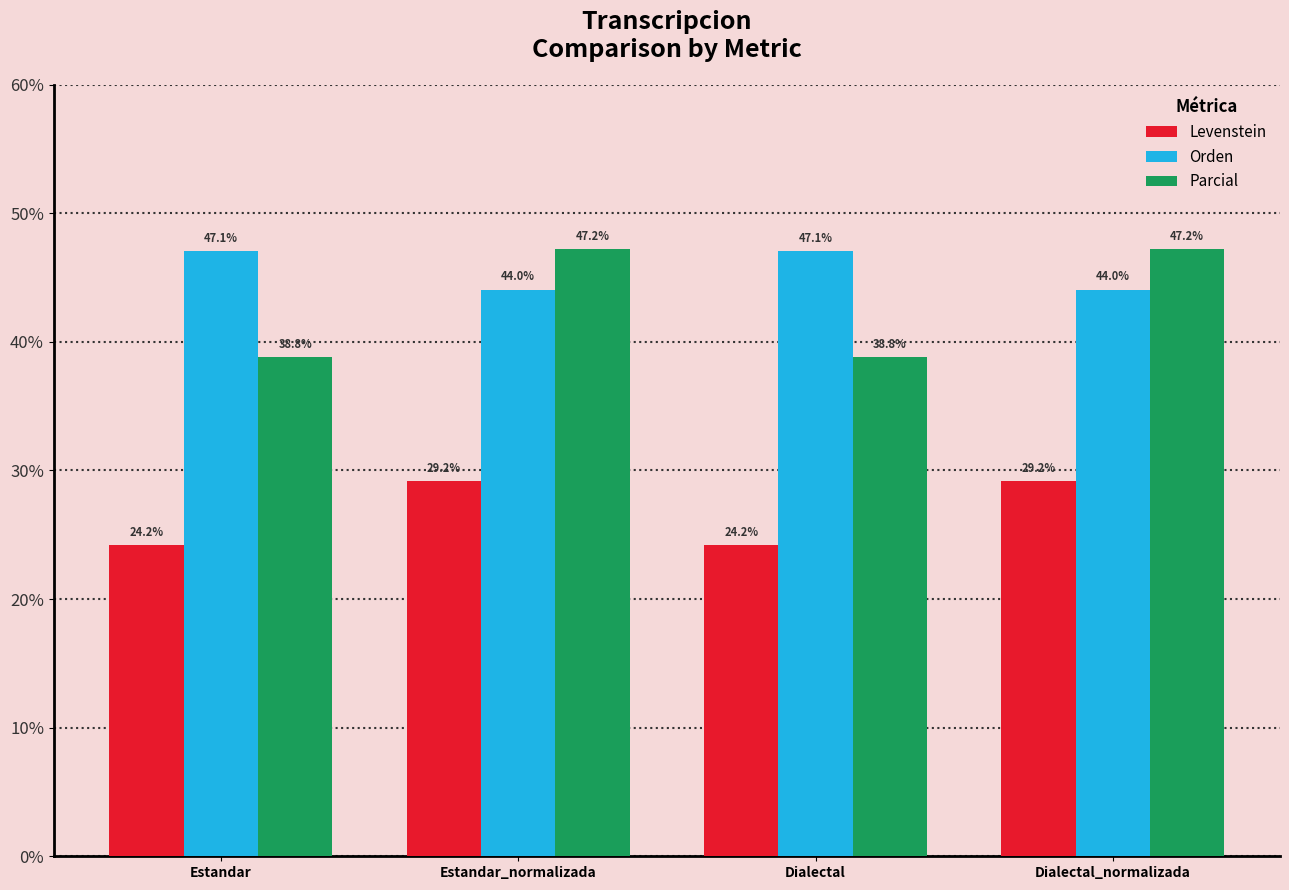

Reading left to right, extract all data points from this chart.

Levenstein: Estandar=24.2	Estandar_normalizada=29.2	Dialectal=24.2	Dialectal_normalizada=29.2
Orden: Estandar=47.1	Estandar_normalizada=44.0	Dialectal=47.1	Dialectal_normalizada=44.0
Parcial: Estandar=38.8	Estandar_normalizada=47.2	Dialectal=38.8	Dialectal_normalizada=47.2